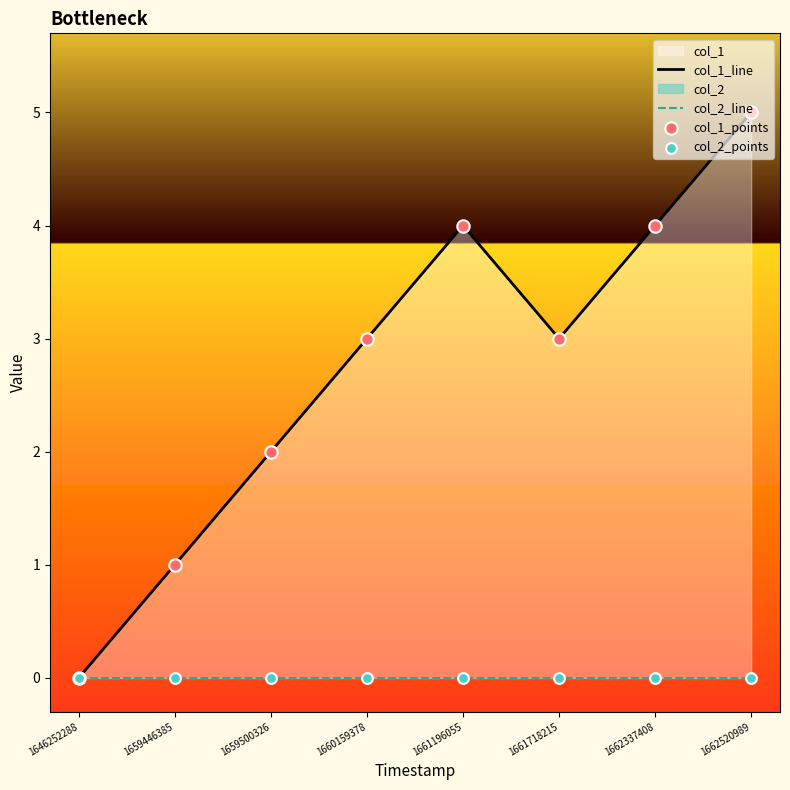

What is the total value across all series at 1659500326?

4